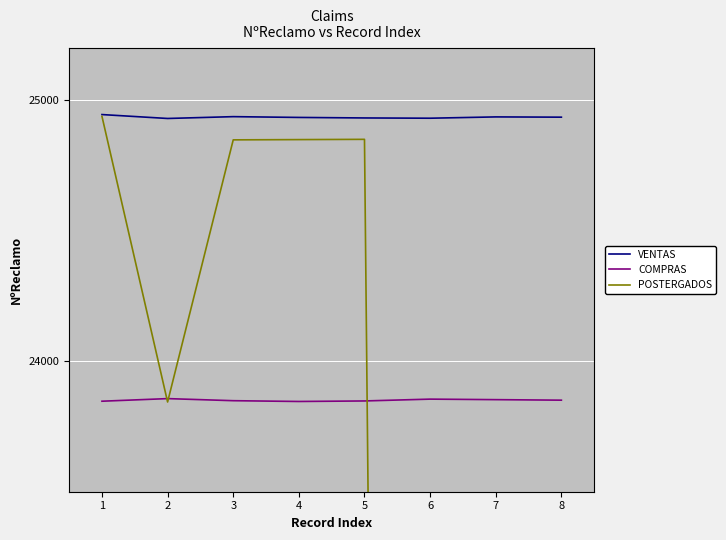

True or false: VENTAS and POSTERGADOS intersect in this chart.

False